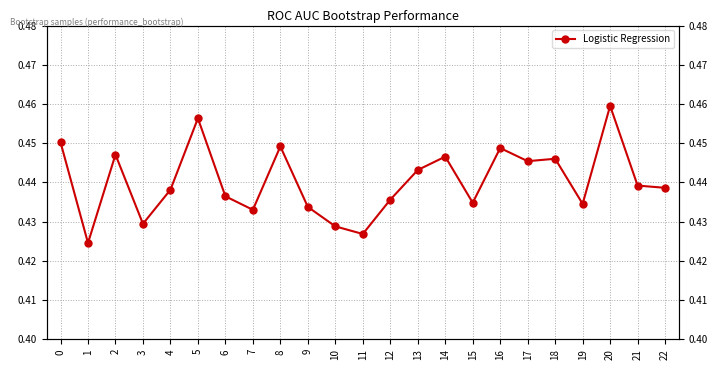

How many values are between 0 and 1?

23